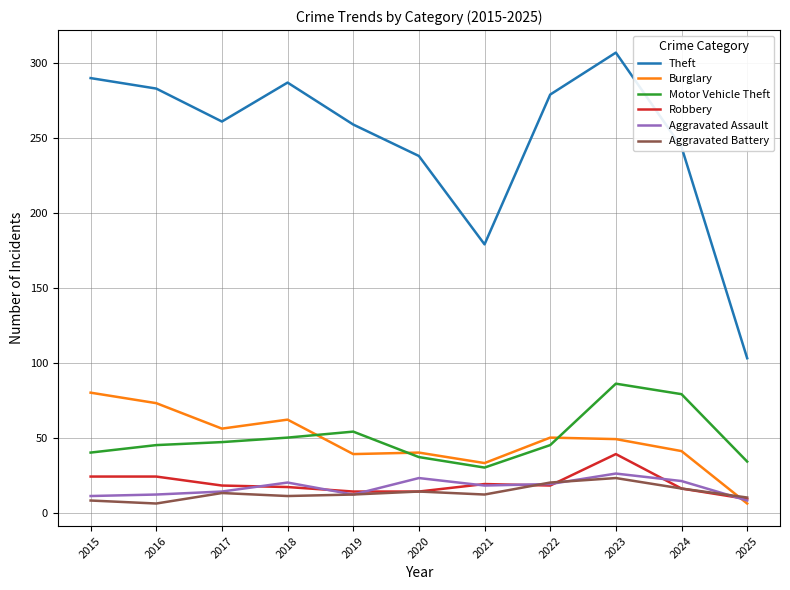

At which label does Burglary reach its peak?

2015